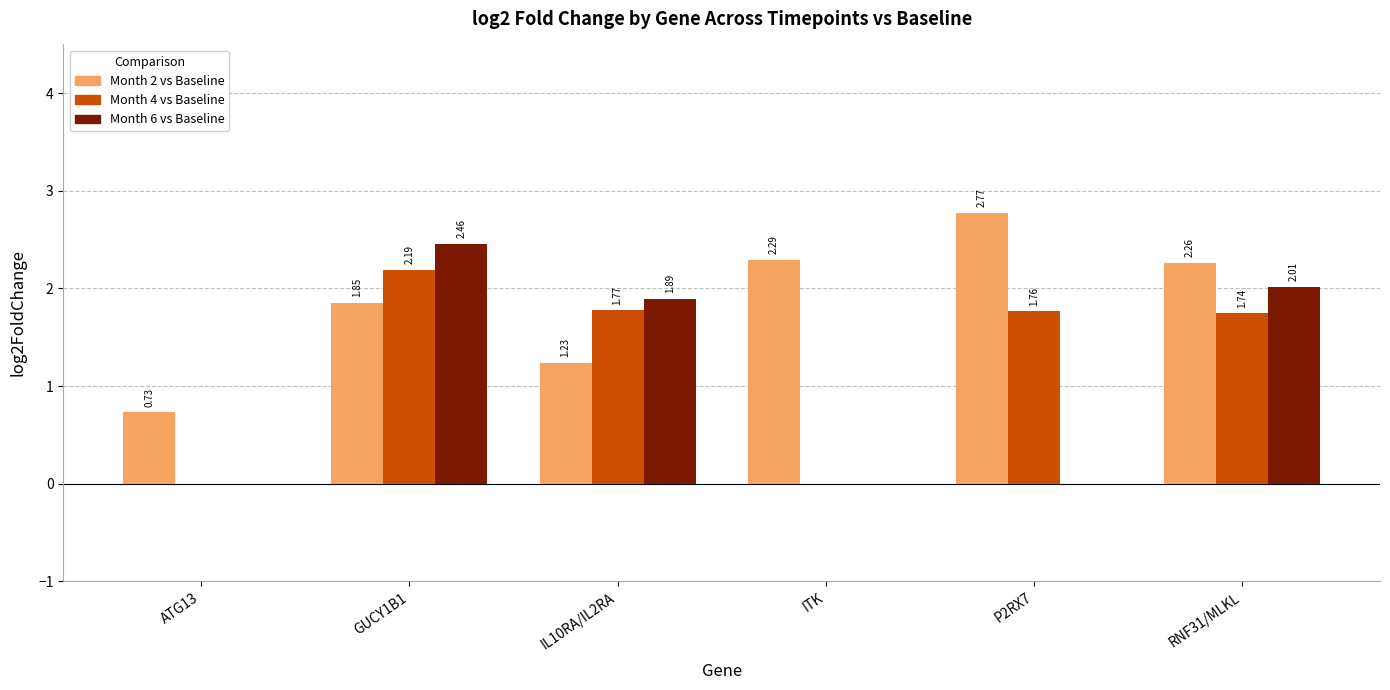

What is the sum of the Month 6 vs Baseline values at ITK and IL10RA/IL2RA?

1.9